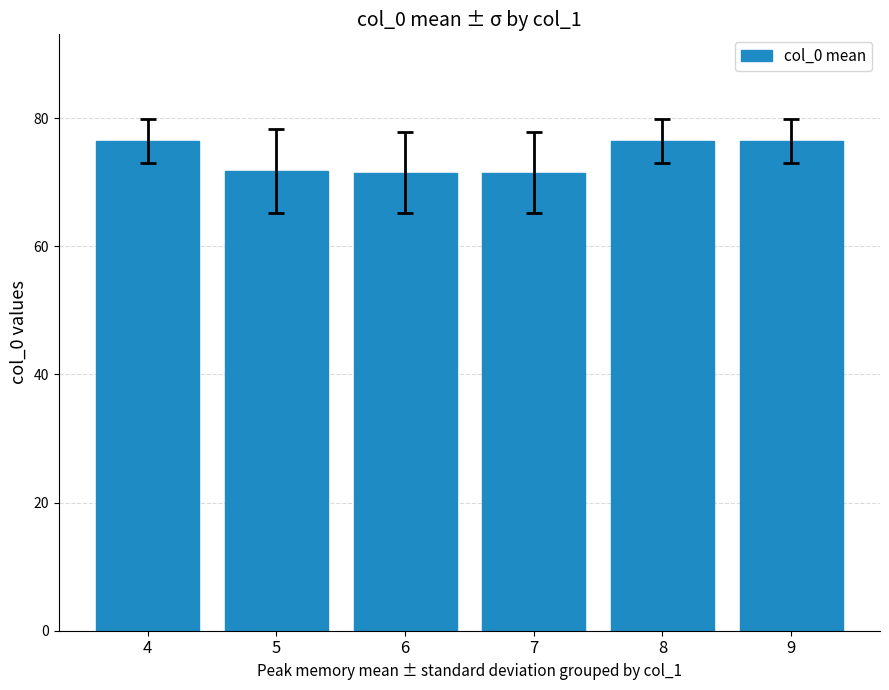

What is the ratio of the value at 6 to the value at 8?

0.9